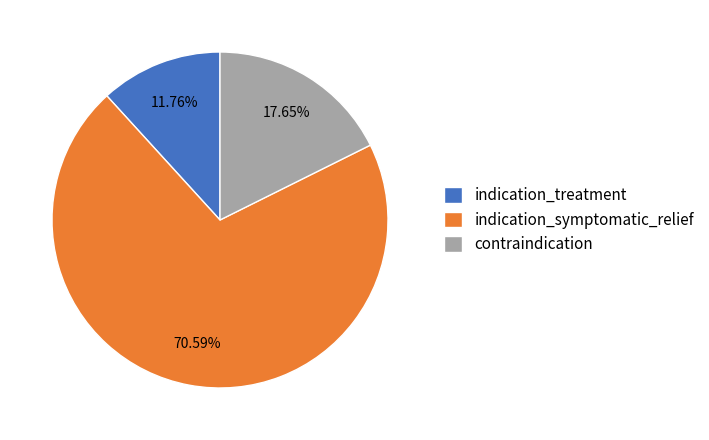

How many segments does this pie chart have?

3